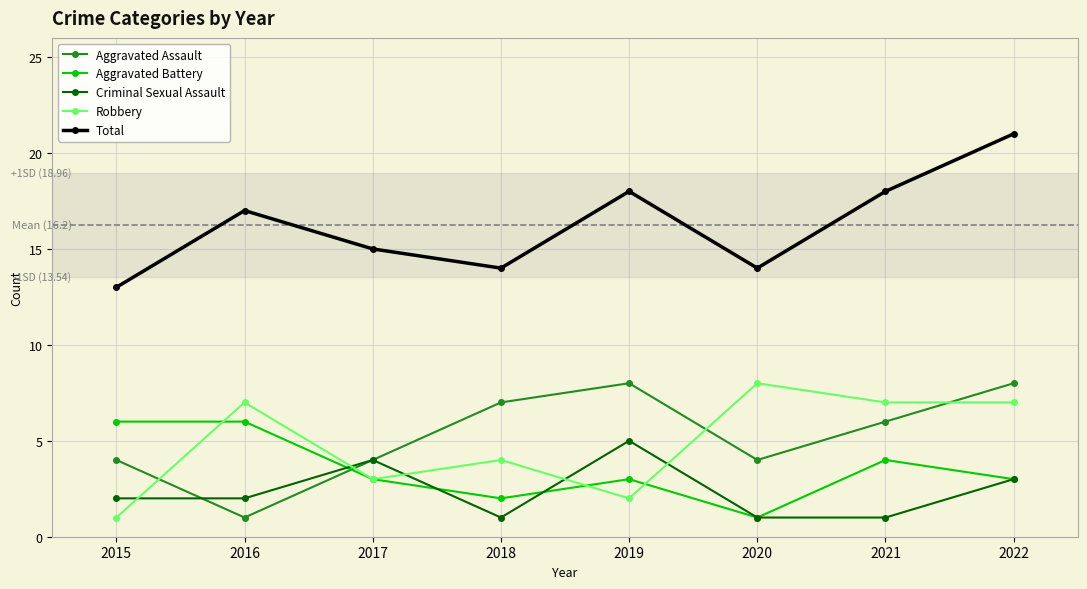

Count the number of data series in this chart.

5